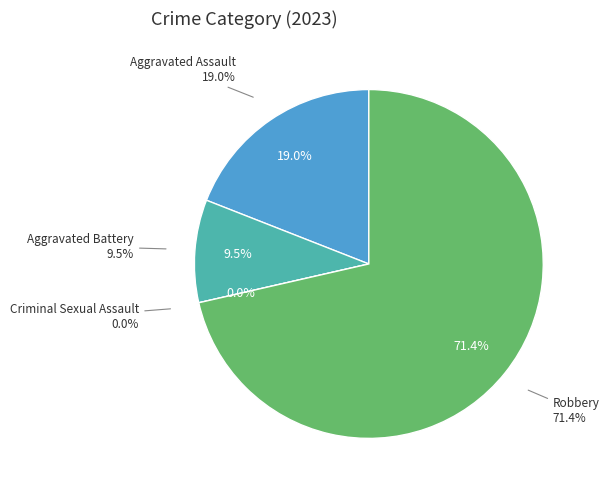

Count the number of slices in the pie.

4